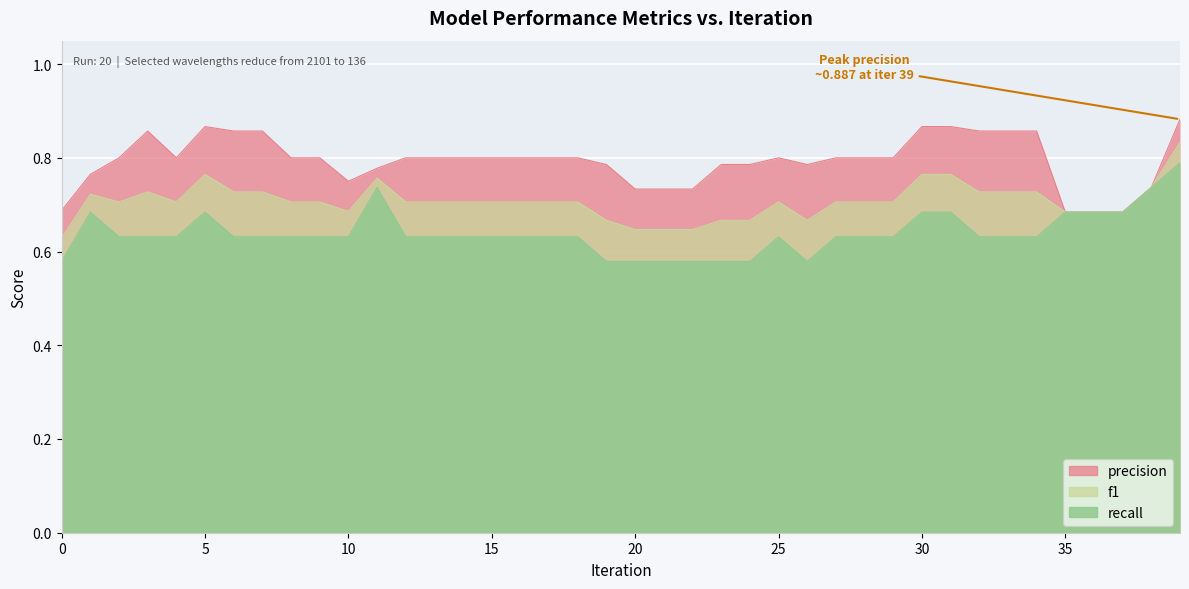

What is the approximate value of precision at 33?

0.9